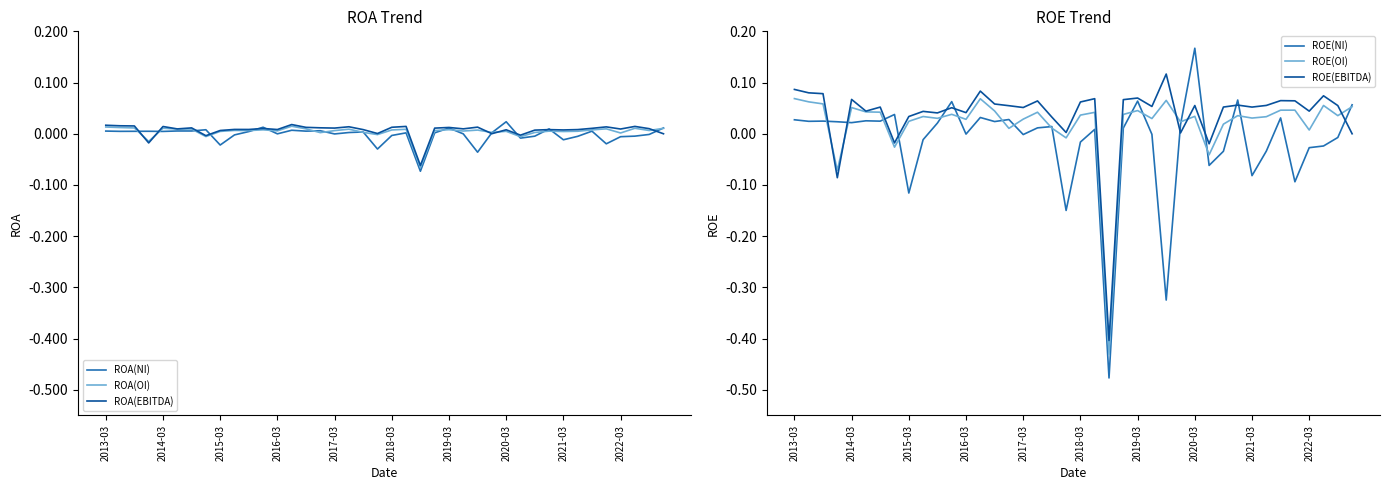

Where is ROA(OI) nearest to the value 0?

2022-03